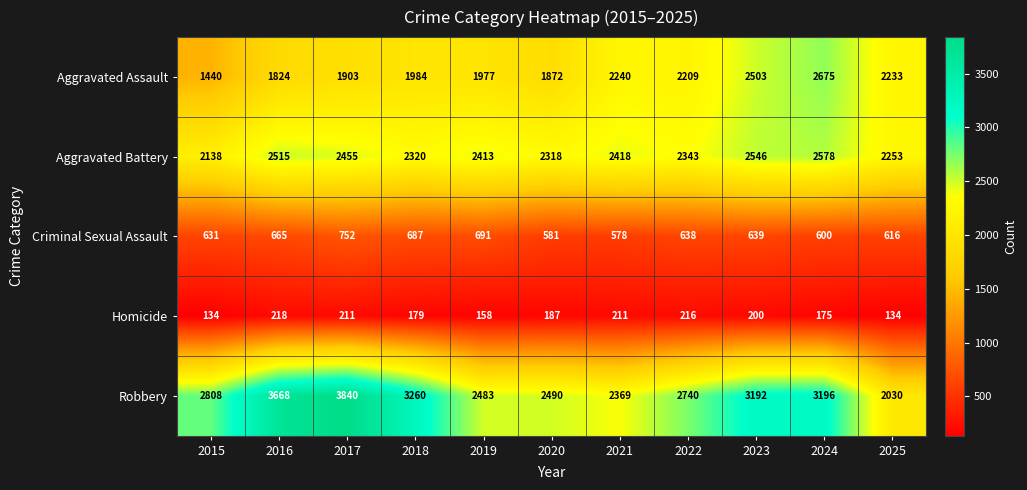

Which series changed the most between 2019 and 2024?

Robbery